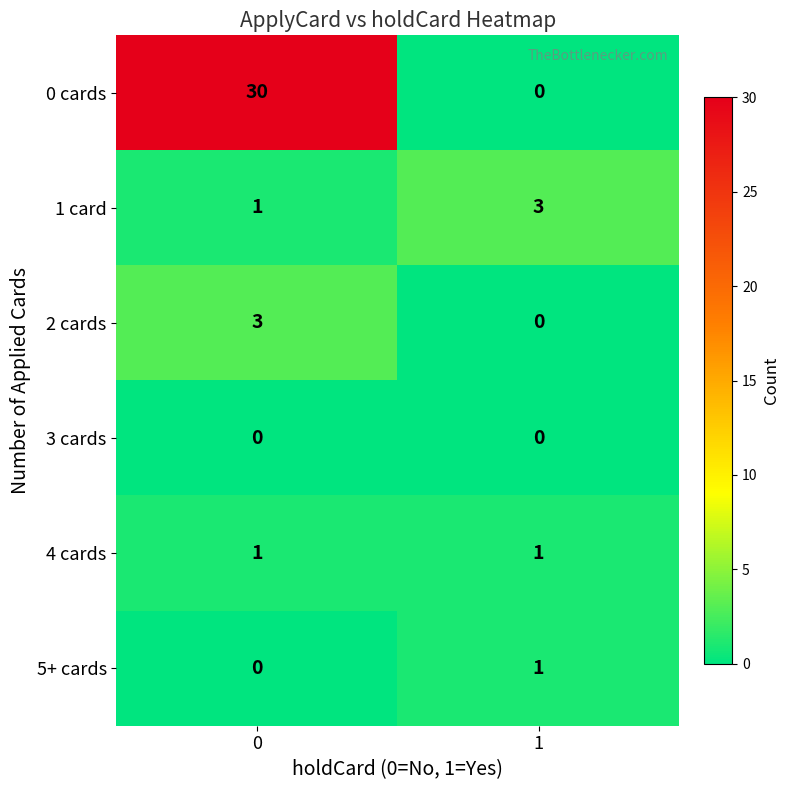

Which series has the widest spread of values?

0 cards